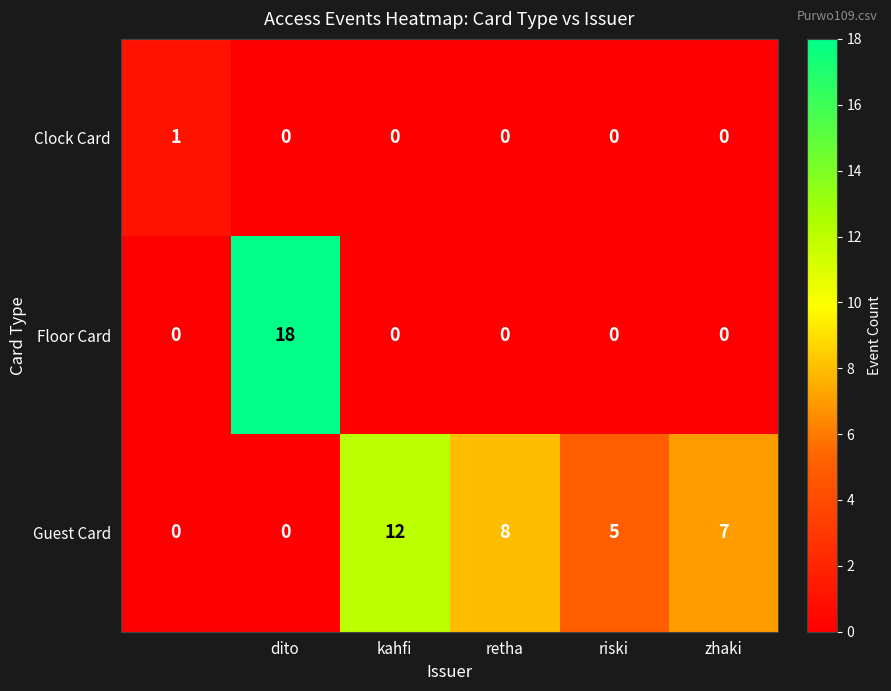

Reading left to right, transcribe all the data shown in this chart.

Clock Card: 1	0	0	0	0	0
Floor Card: 0	18	0	0	0	0
Guest Card: 0	0	12	8	5	7